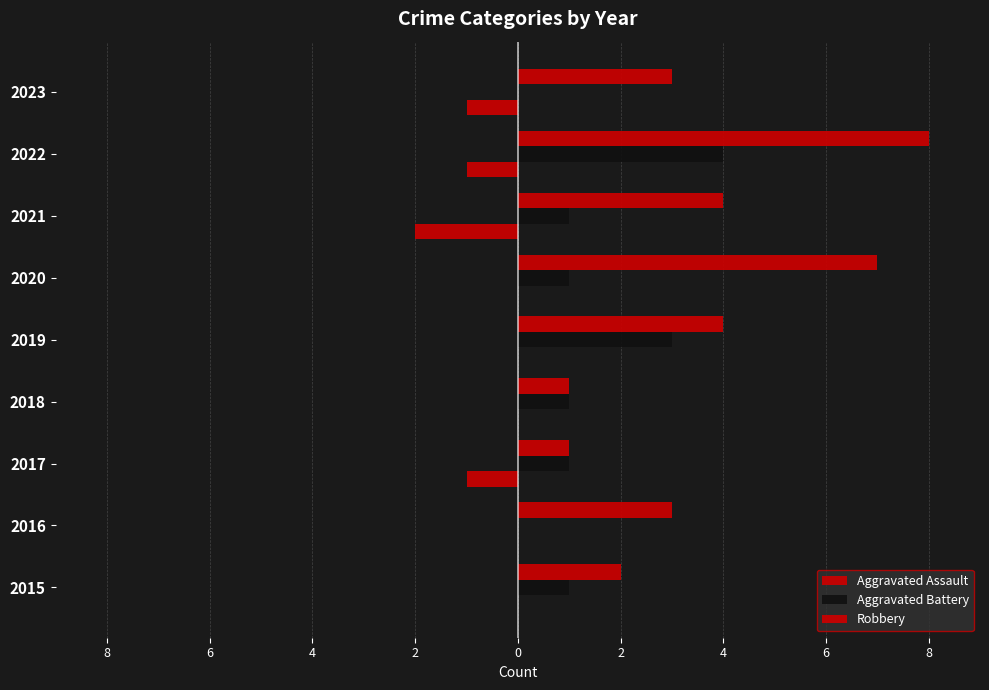

Reading right to left, transcribe all the data shown in this chart.

Aggravated Assault: -1	-1	-2	0	0	0	-1	0	0
Aggravated Battery: 0	4	1	1	3	1	1	0	1
Robbery: 3	8	4	7	4	1	1	3	2